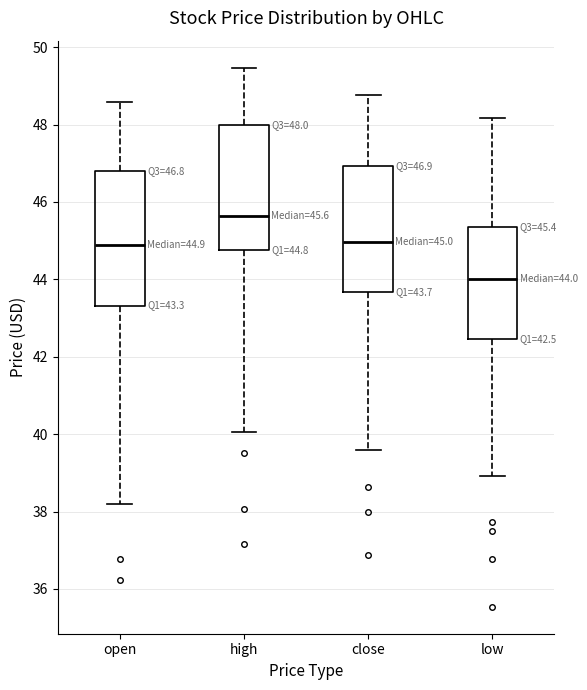

Which box's median line is the highest?

high